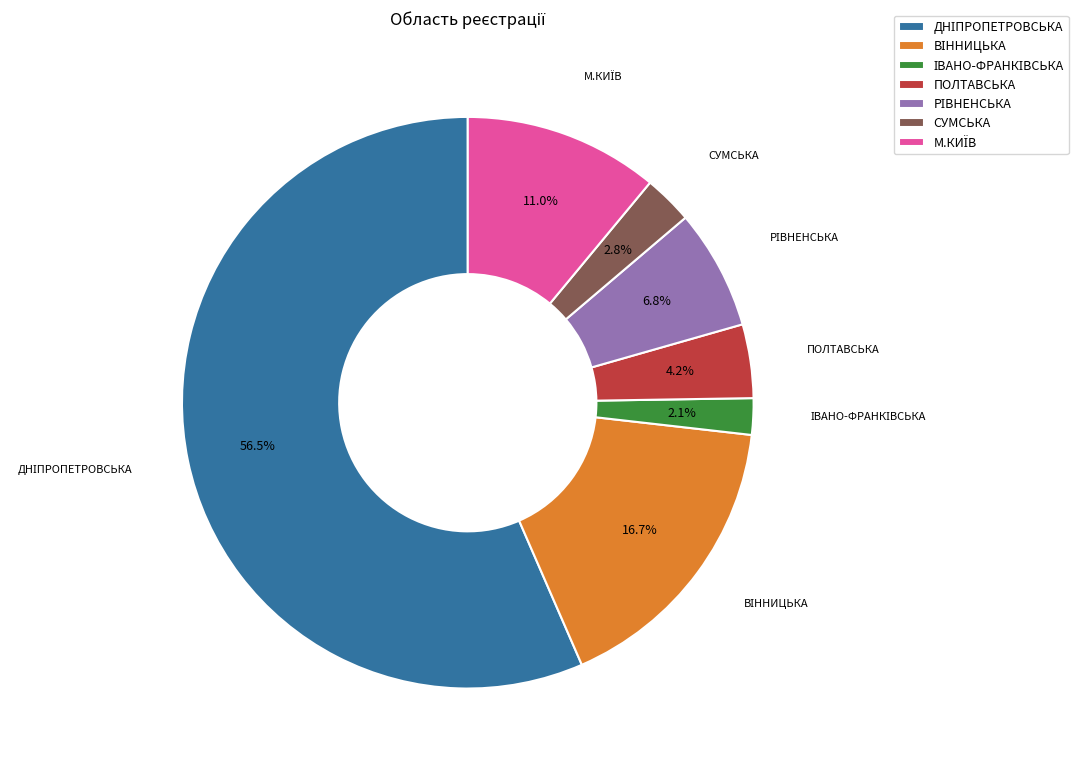

What percentage is NOT represented by СУМСЬКА?

97.2%